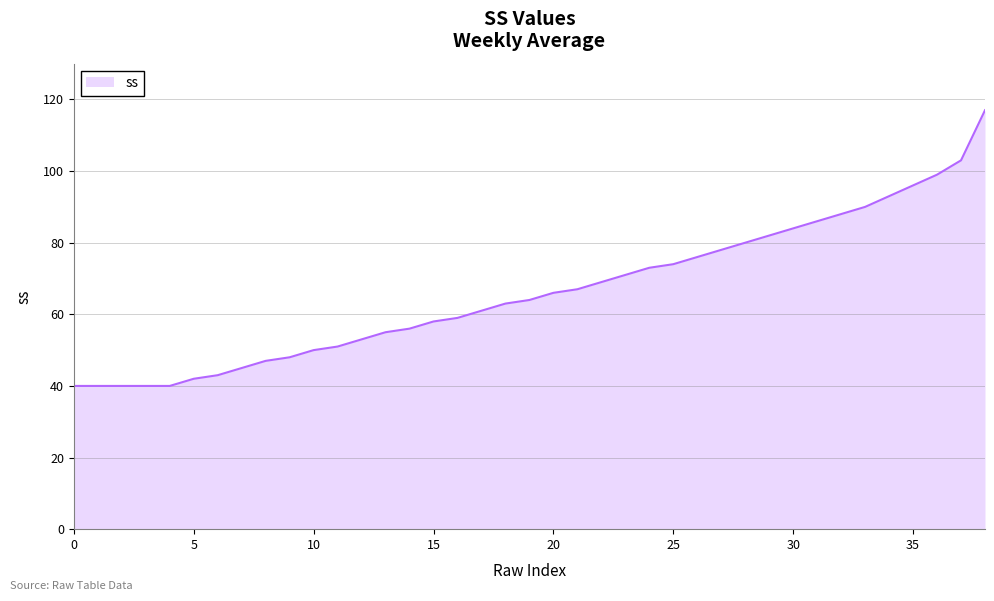

Count the number of data series in this chart.

1